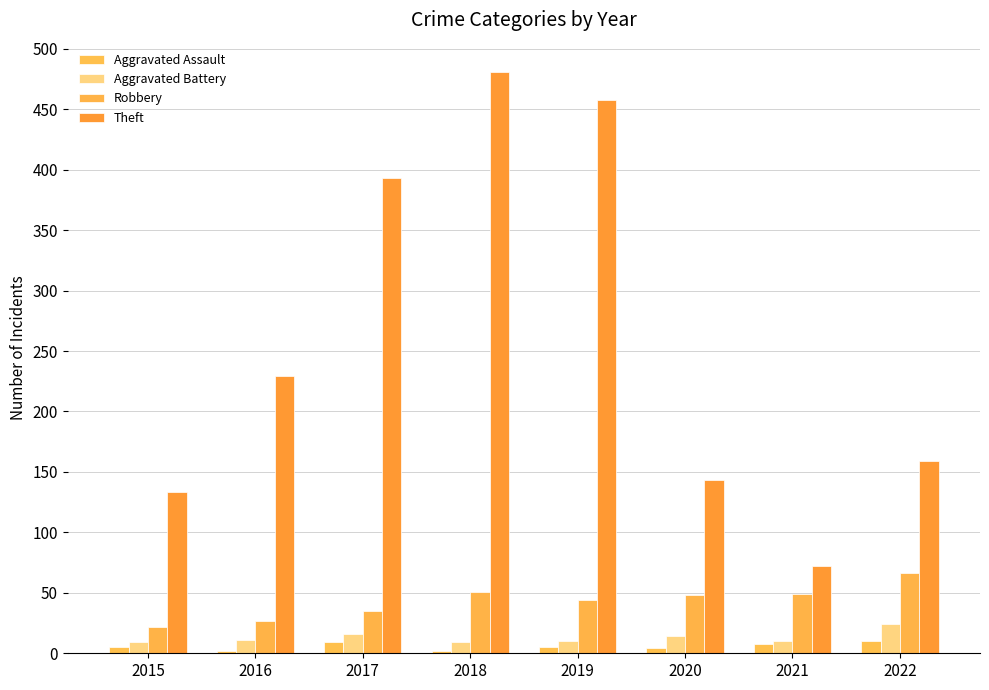

What are all the series names shown in the legend?

Aggravated Assault, Aggravated Battery, Robbery, Theft